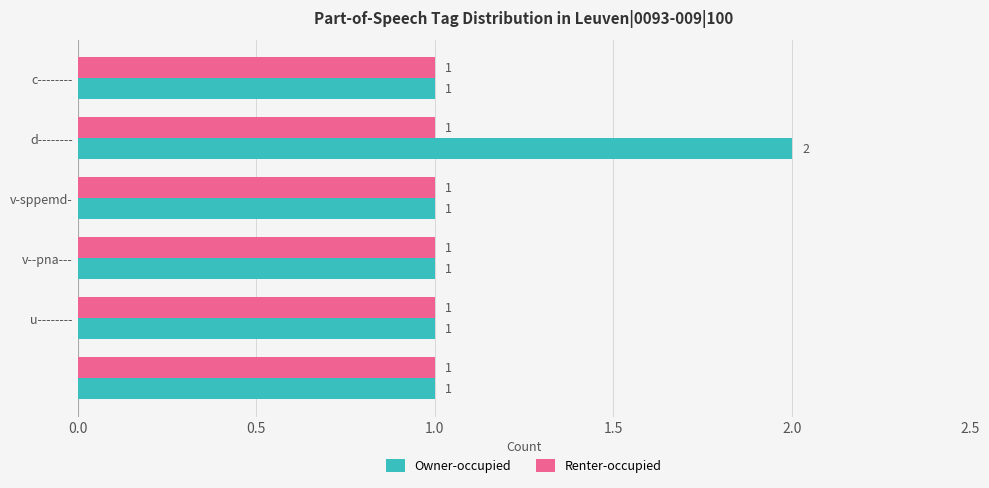

What is the sum of all Renter-occupied values?

6